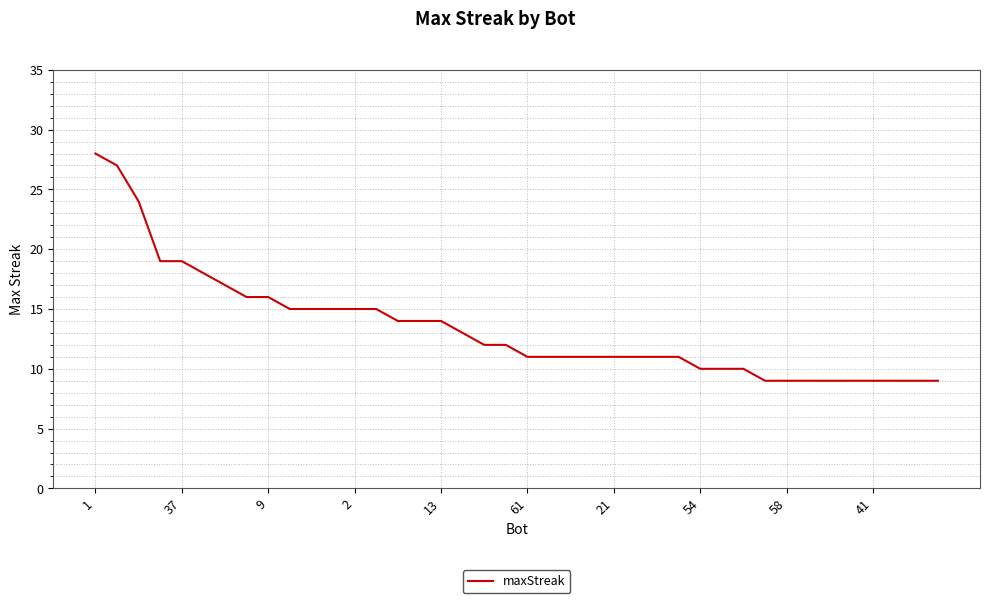

What is the minimum value shown in the chart?

9